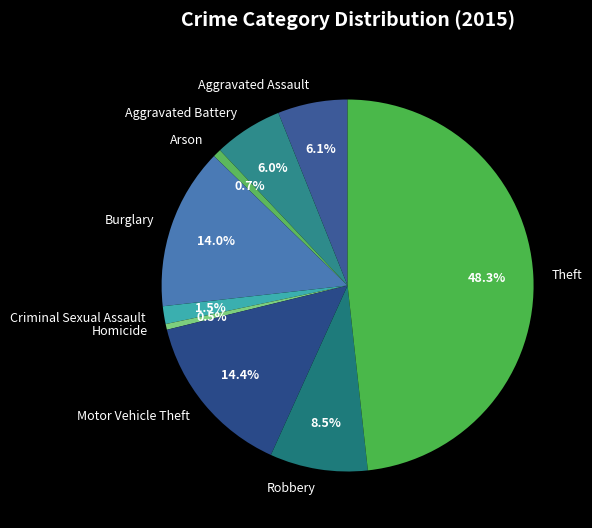

To the nearest percent, what portion does Theft represent?

48%